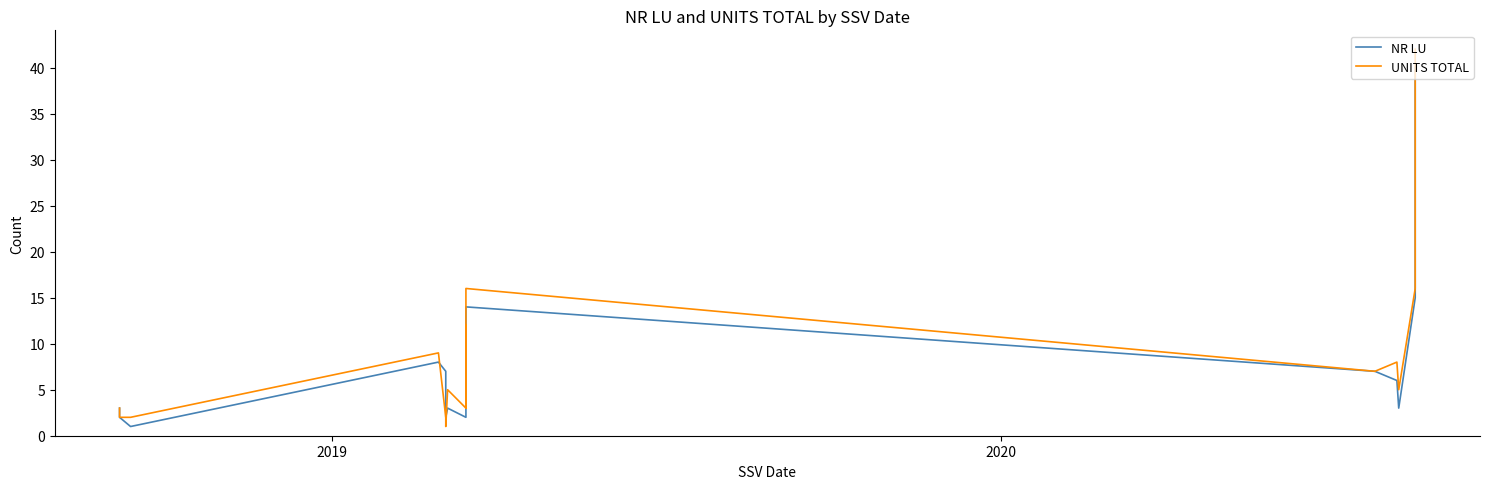

How many lines are shown in the chart?

2